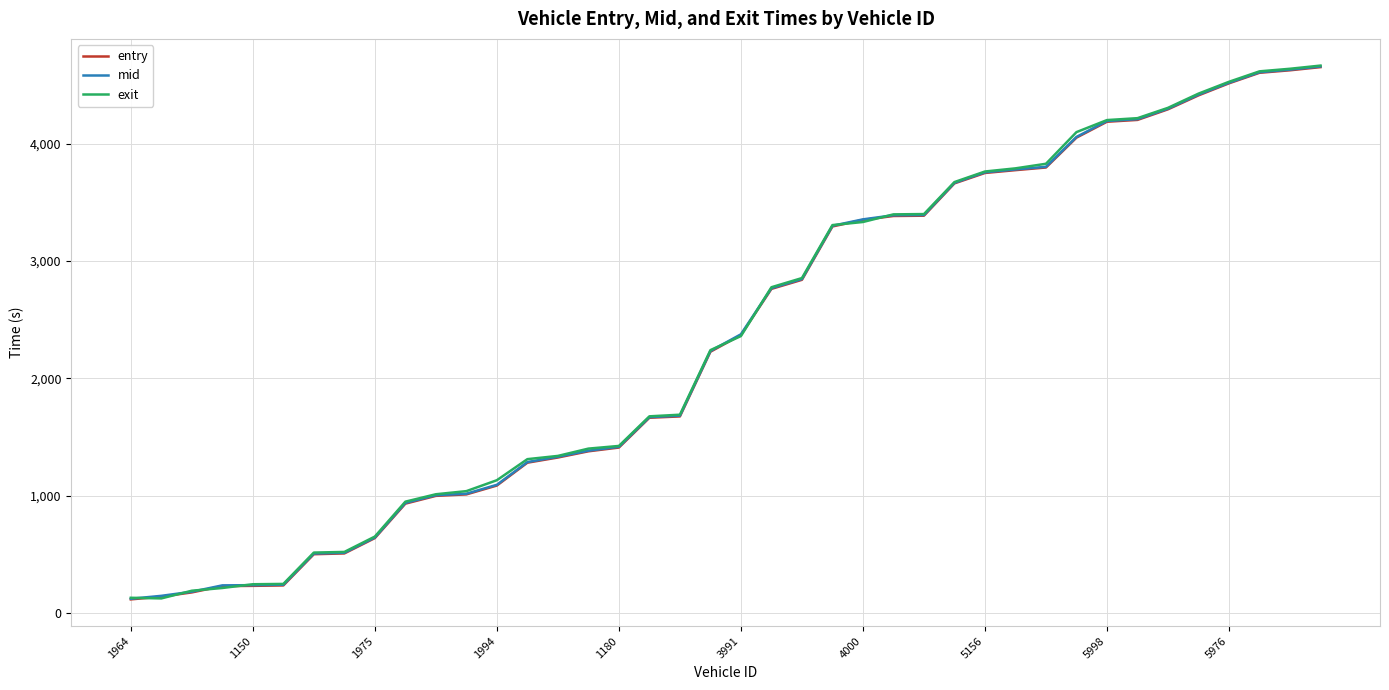

What is the smallest value displayed?

115.1